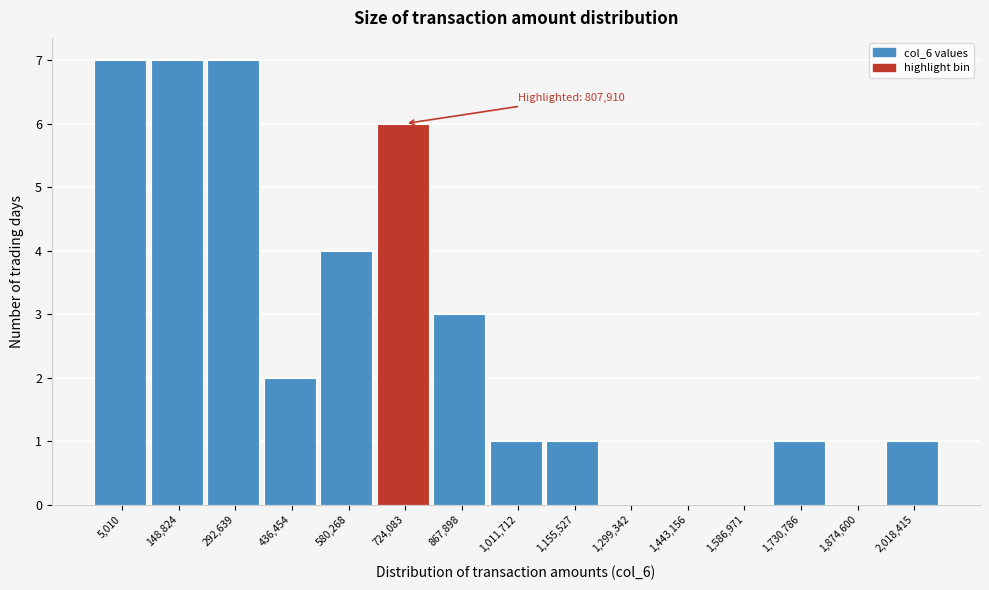

Reading right to left, transcribe all the data shown in this chart.

2,018,415=1	1,874,600=0	1,730,786=1	1,586,971=0	1,443,156=0	1,299,342=0	1,155,527=1	1,011,712=1	867,898=3	724,083=6	580,268=4	436,454=2	292,639=7	148,824=7	5,010=7